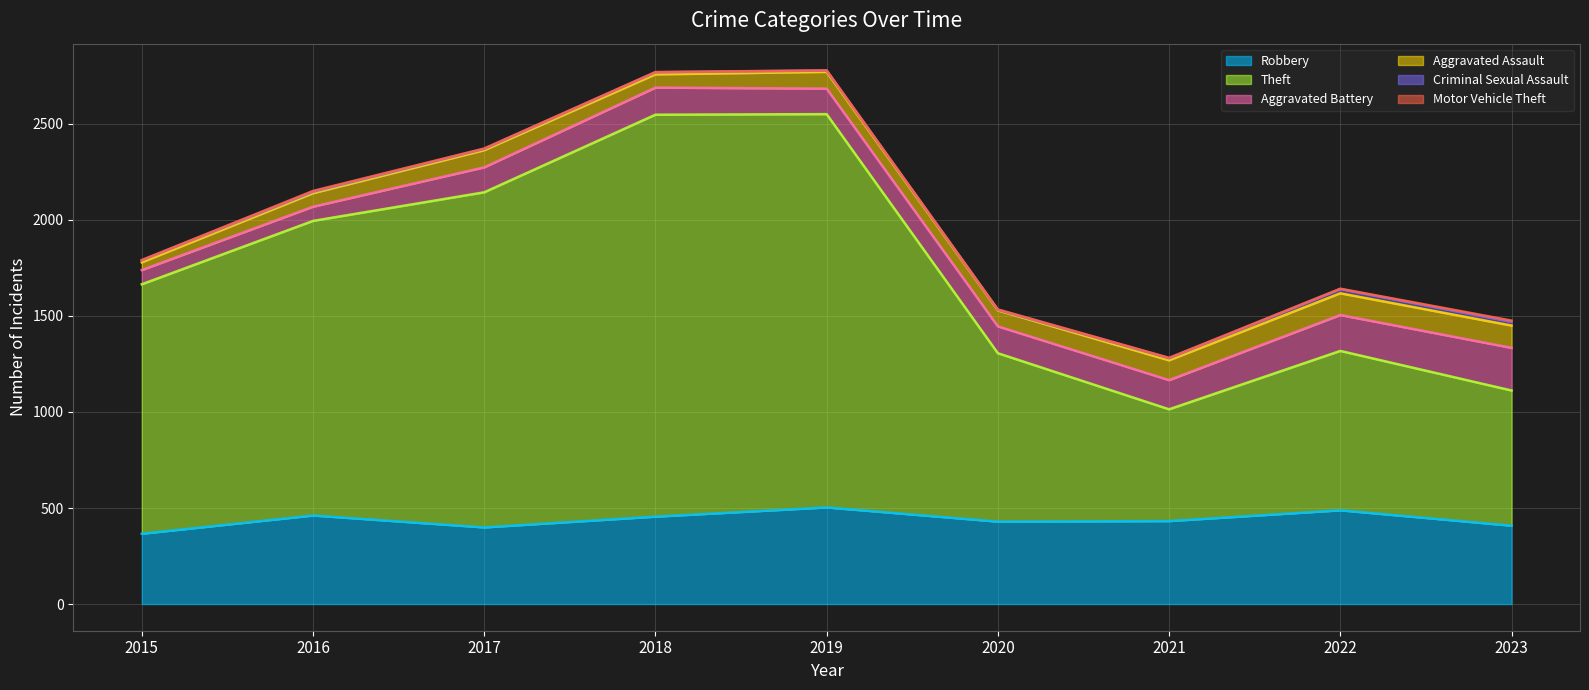

True or false: Robbery and Criminal Sexual Assault intersect in this chart.

False